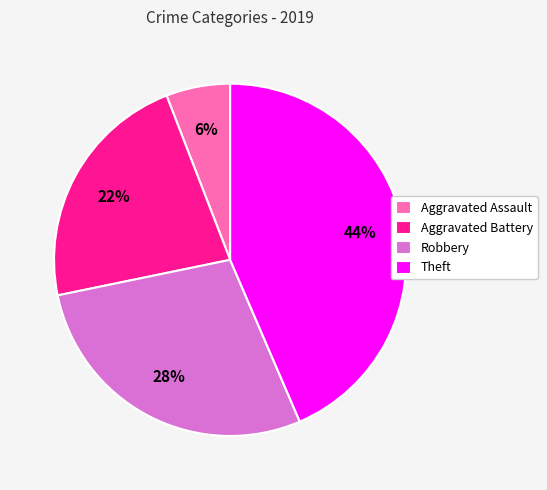

What is the ratio of the value at Aggravated Assault to the value at Aggravated Battery?

0.3